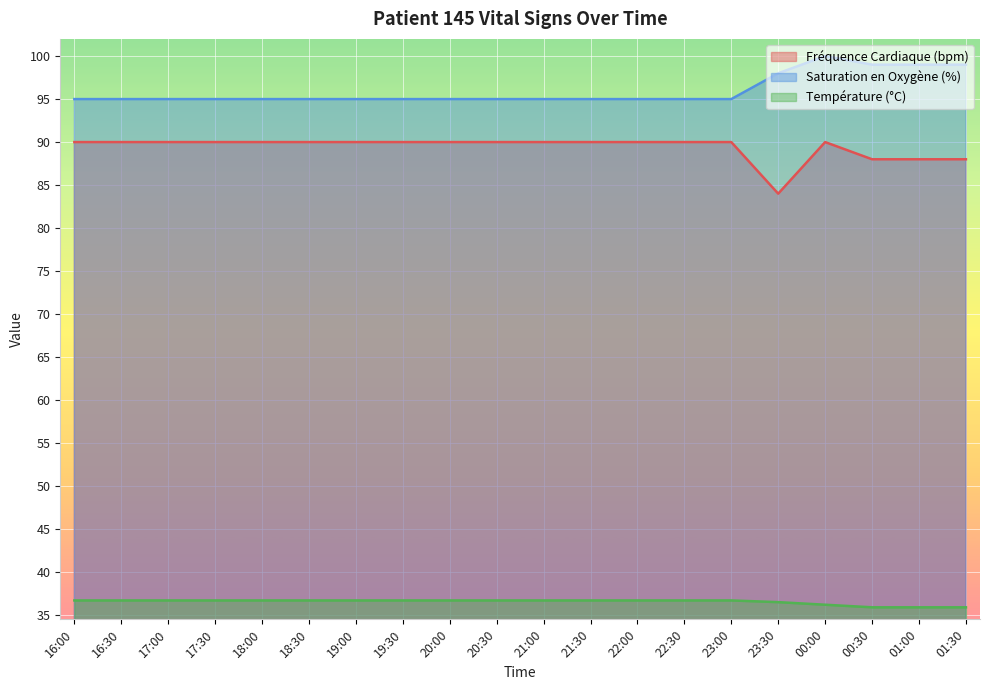

What is the difference between the maximum and minimum values in the Température (°C) series?

0.8